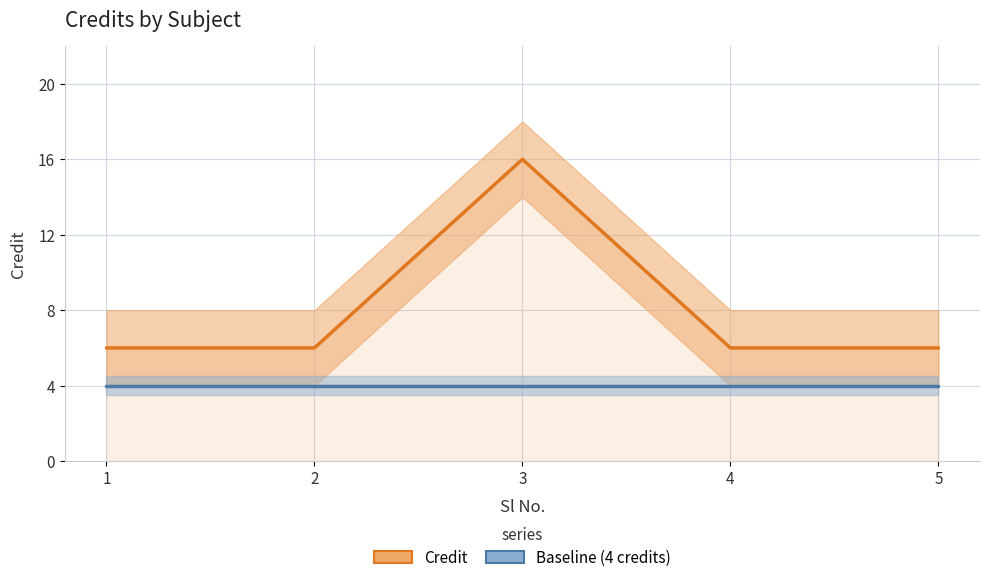

What value does the Credit series have at 4, to the nearest 10?

10